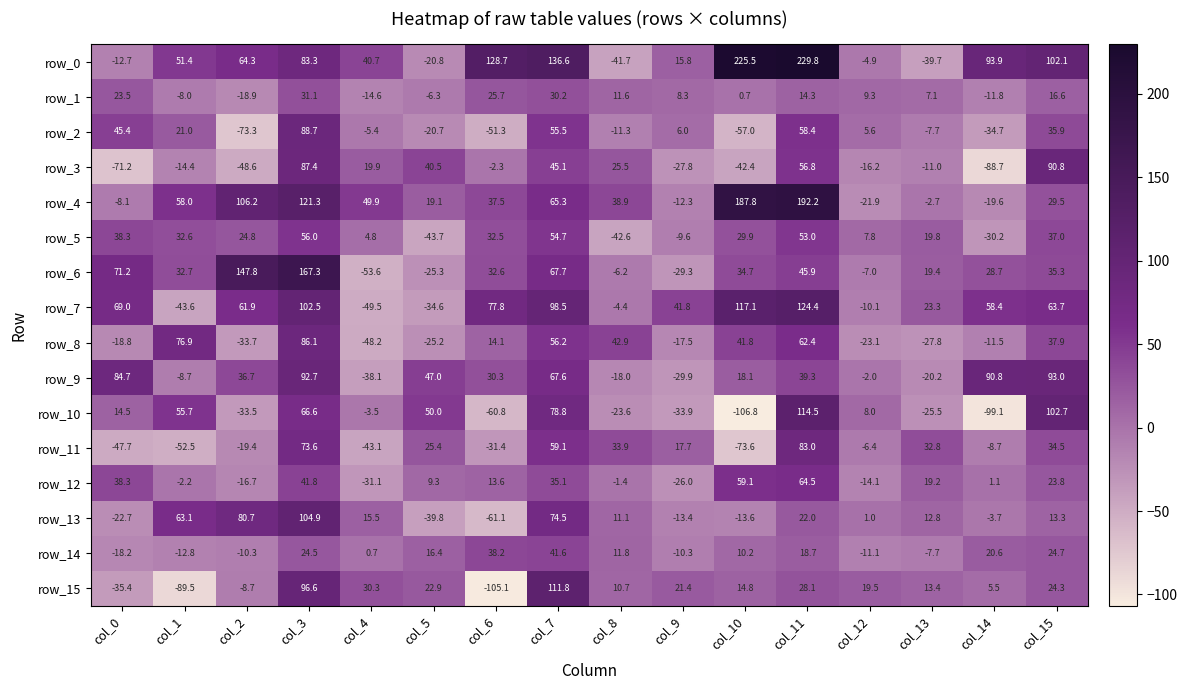

How many data points in row_1 are less than 9?

8